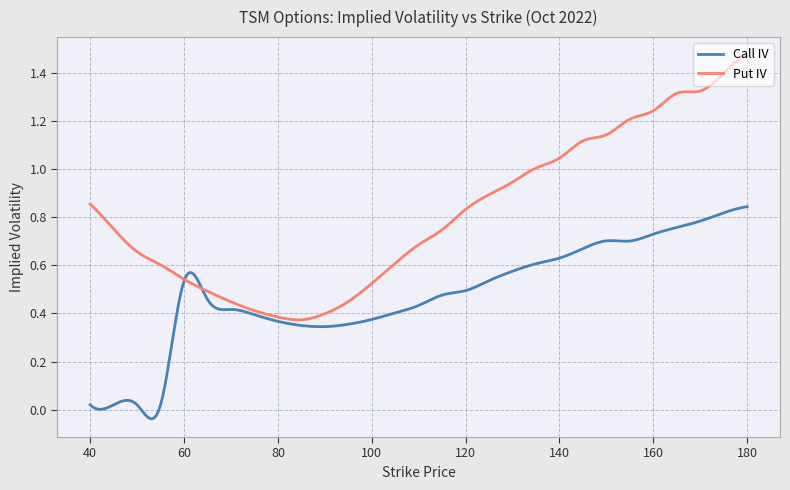

Which series has the widest spread of values?

Put IV